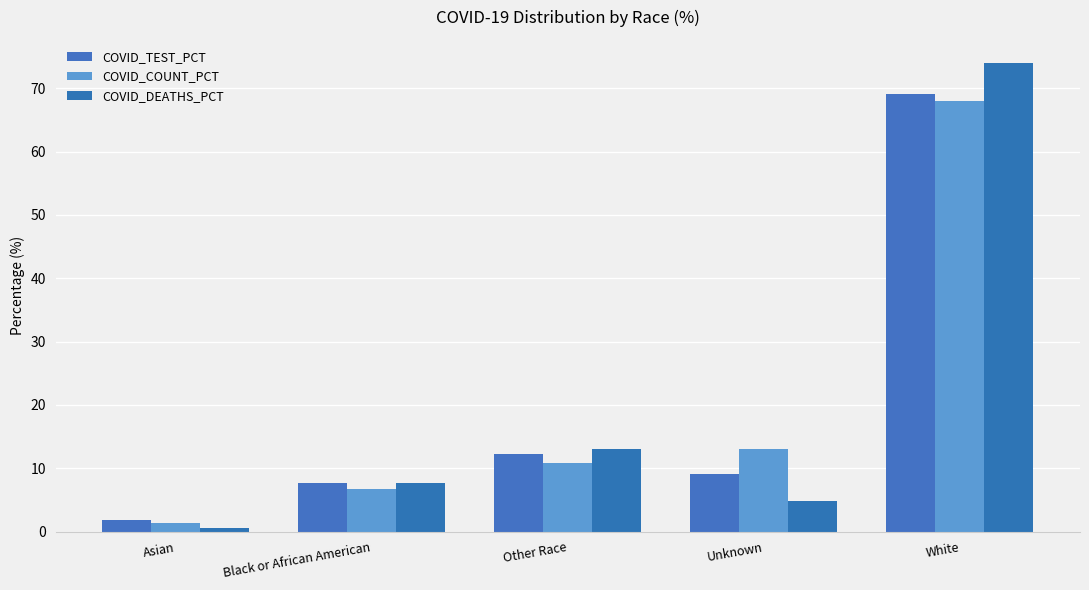

Is it true that COVID_TEST_PCT equals 69.2 at White?

True